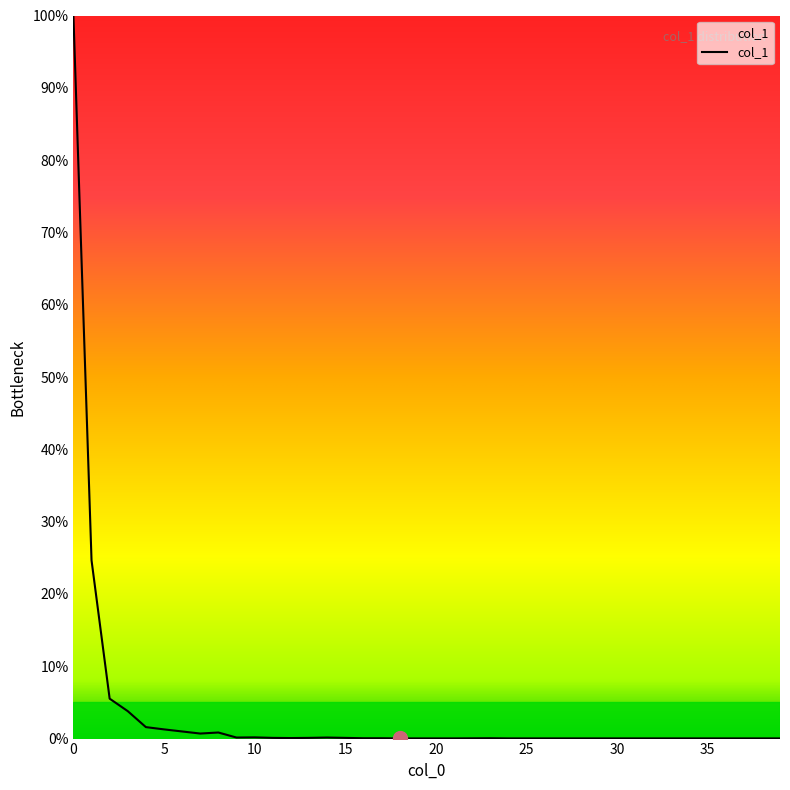

Is this an area chart (filled region under the line)?

No